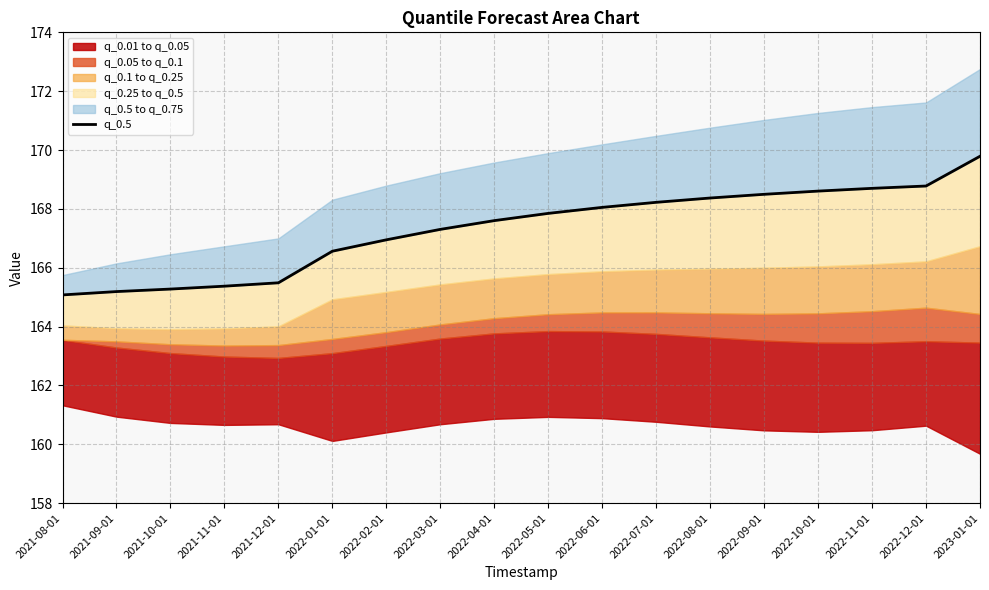

What position from the right is 2022-09-01?

5